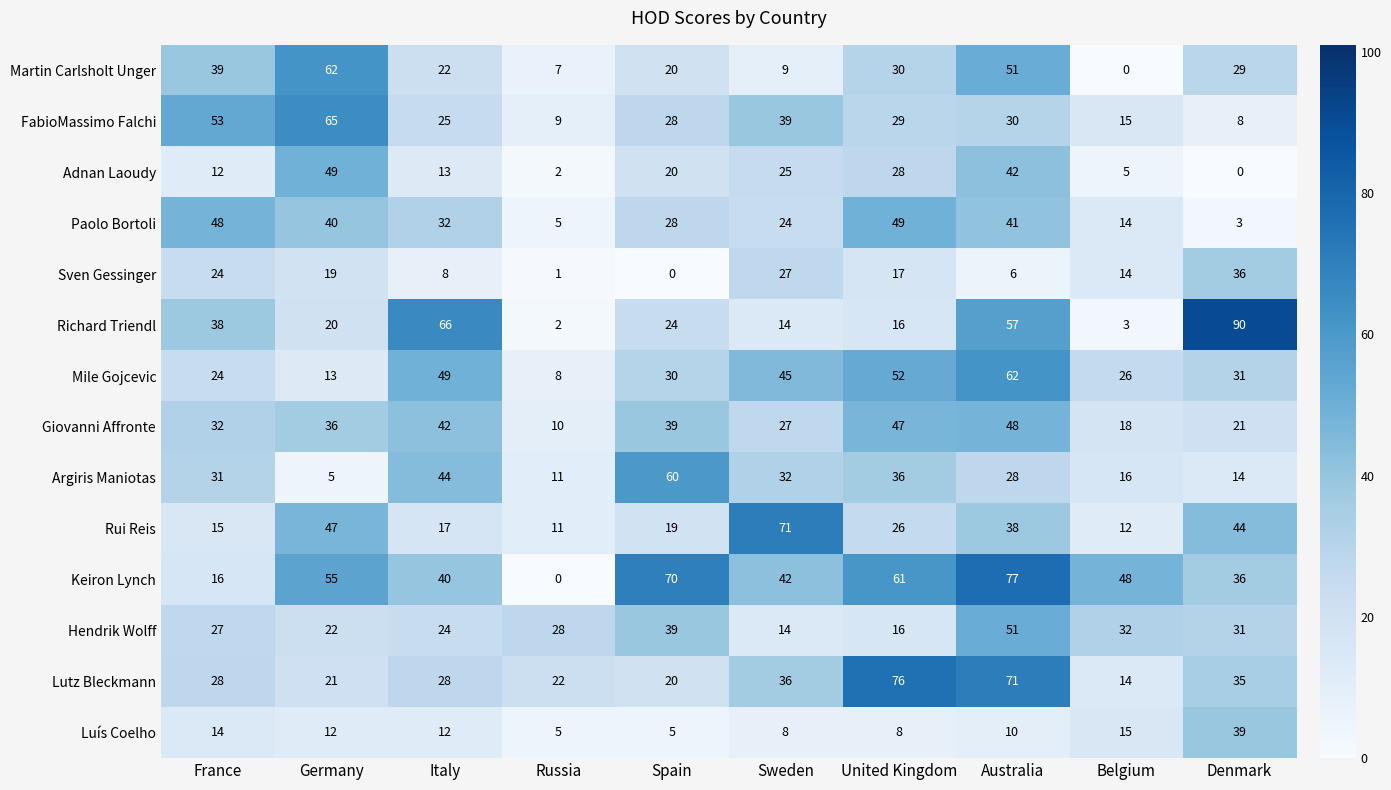

How many values in Martin Carlsholt Unger are above zero?

9